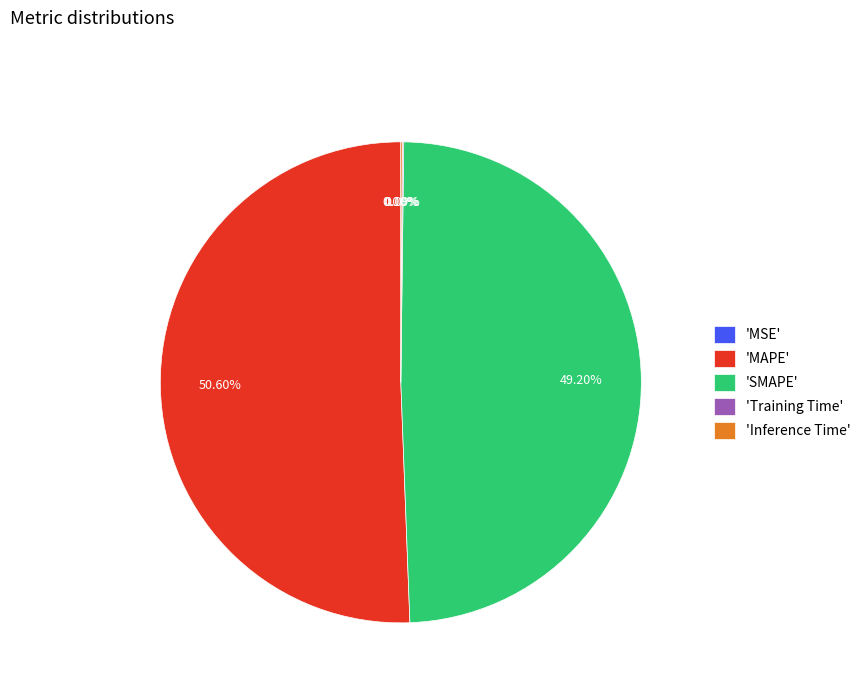

Is 'MAPE' the majority of the pie?

Yes